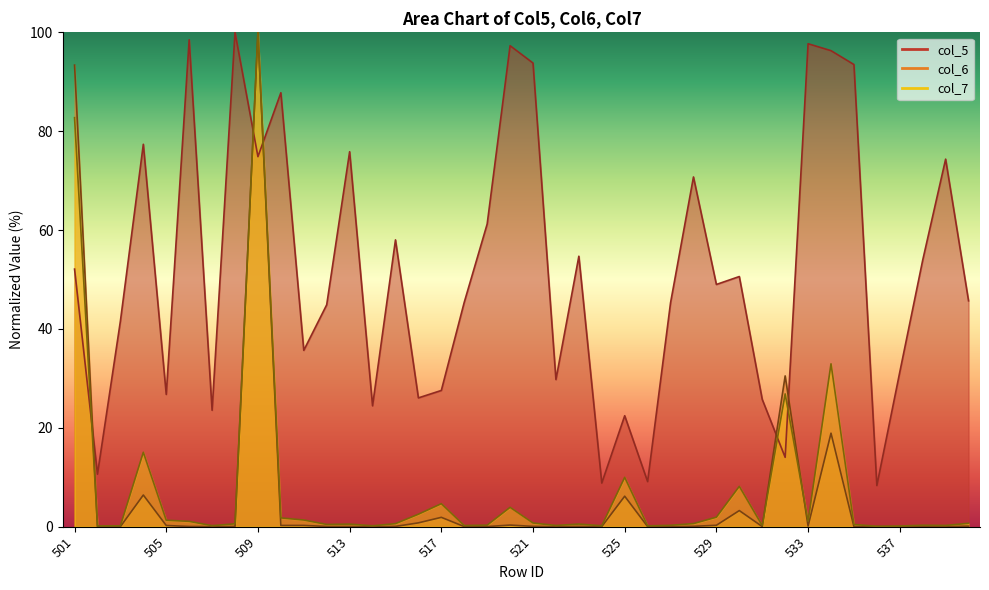

At how many categories does at least one series exceed 9?

38